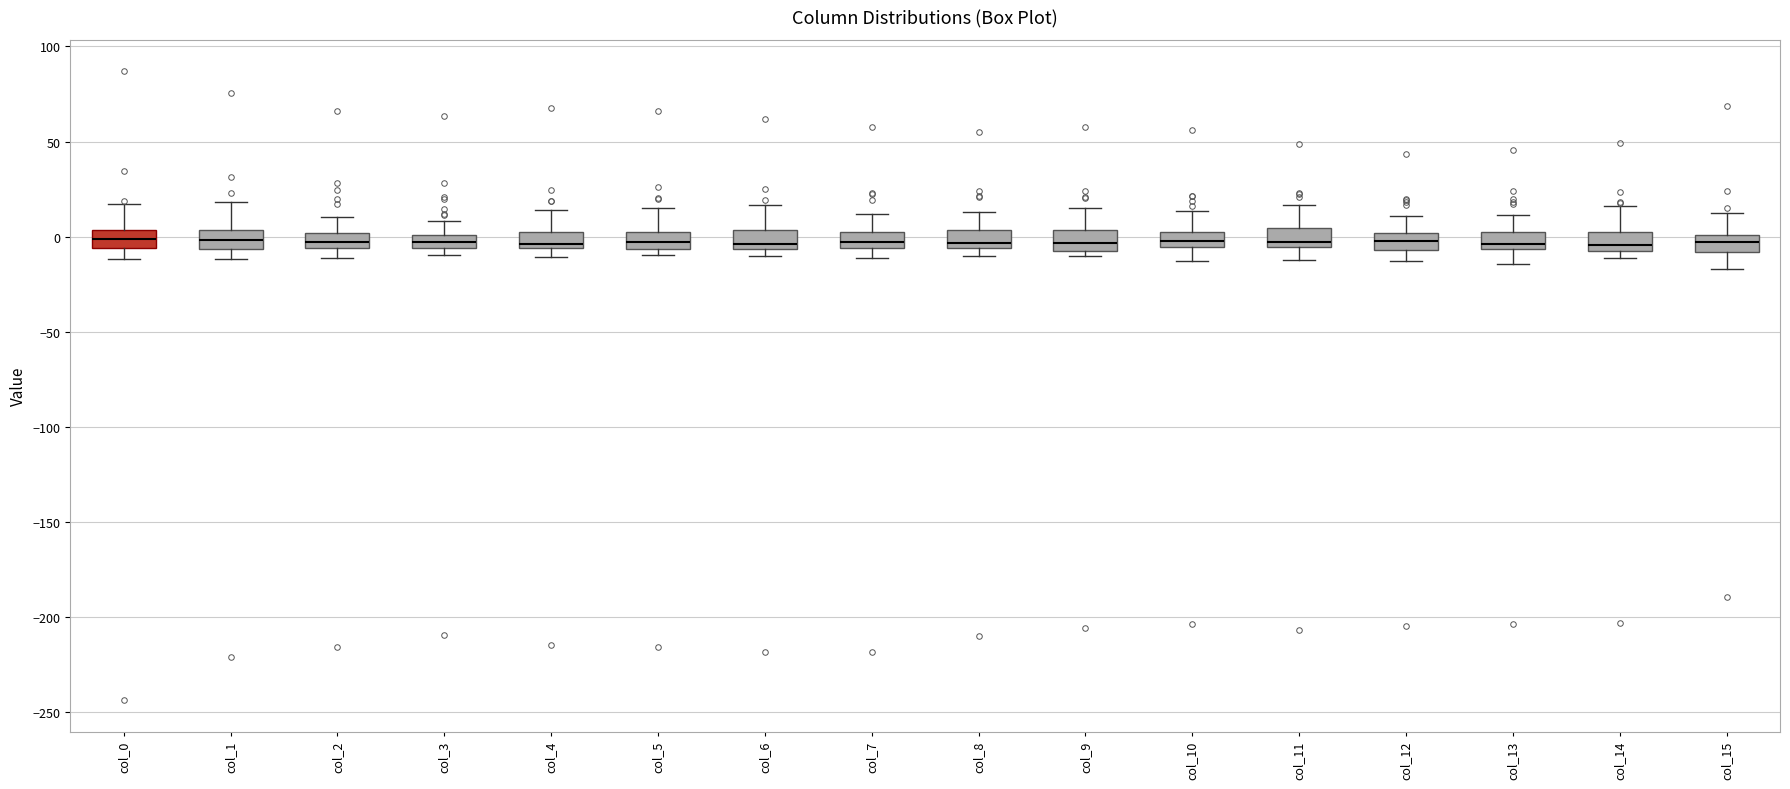

Where is the upper edge of the box for col_8 on the y-axis? The values are not printed on the chart, so give them approximately, as read against the axis.

5